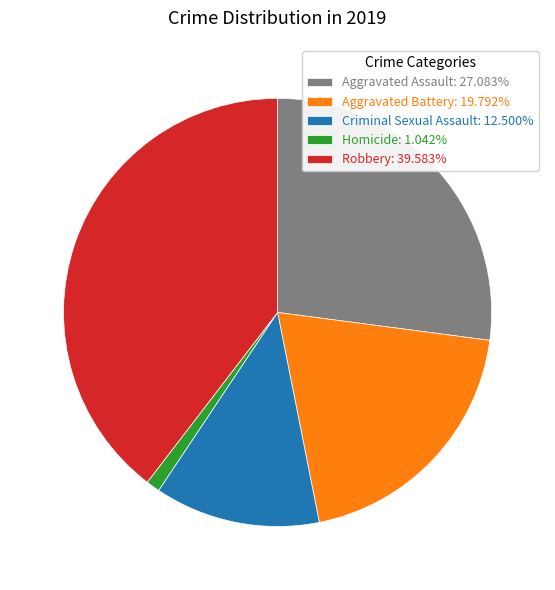

Is there any slice that represents more than half of the pie?

No